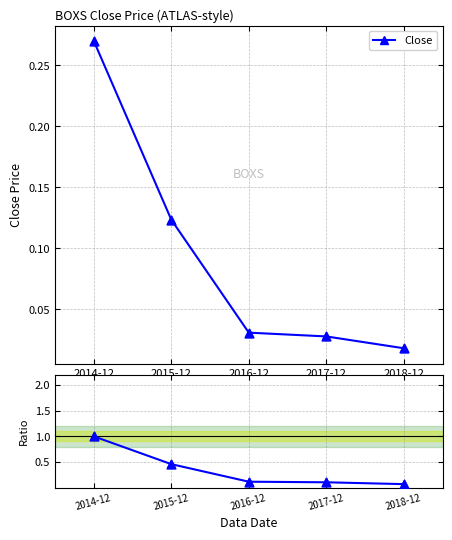

Which series contains the highest Y value?

Ratio to first